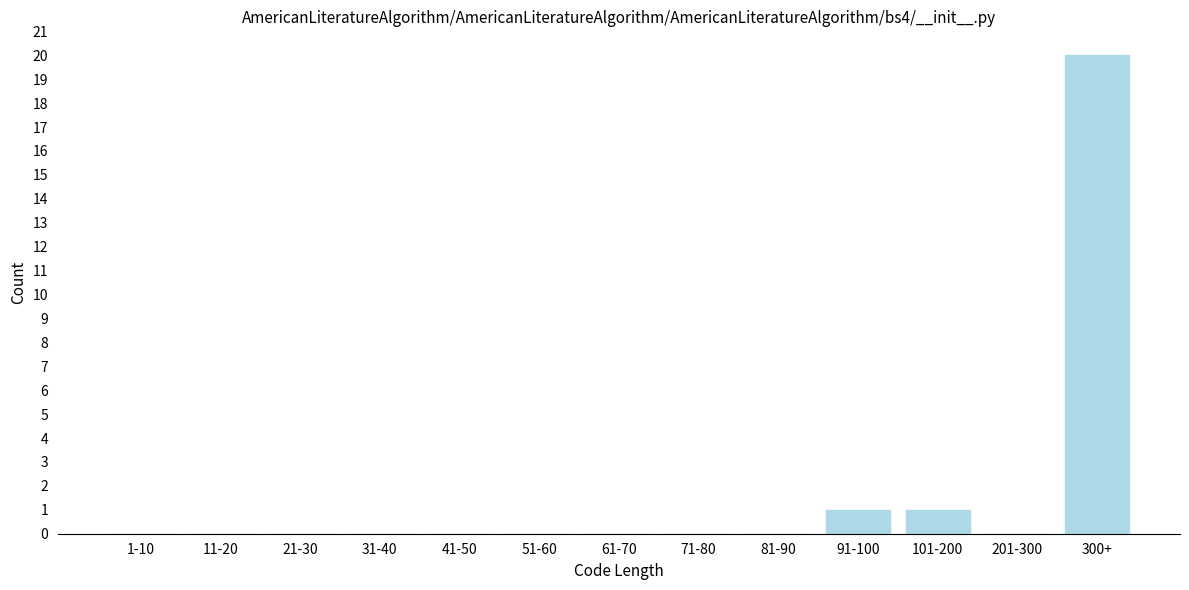

Reading right to left, extract all data points from this chart.

300+=20	201-300=0	101-200=1	91-100=1	81-90=0	71-80=0	61-70=0	51-60=0	41-50=0	31-40=0	21-30=0	11-20=0	1-10=0